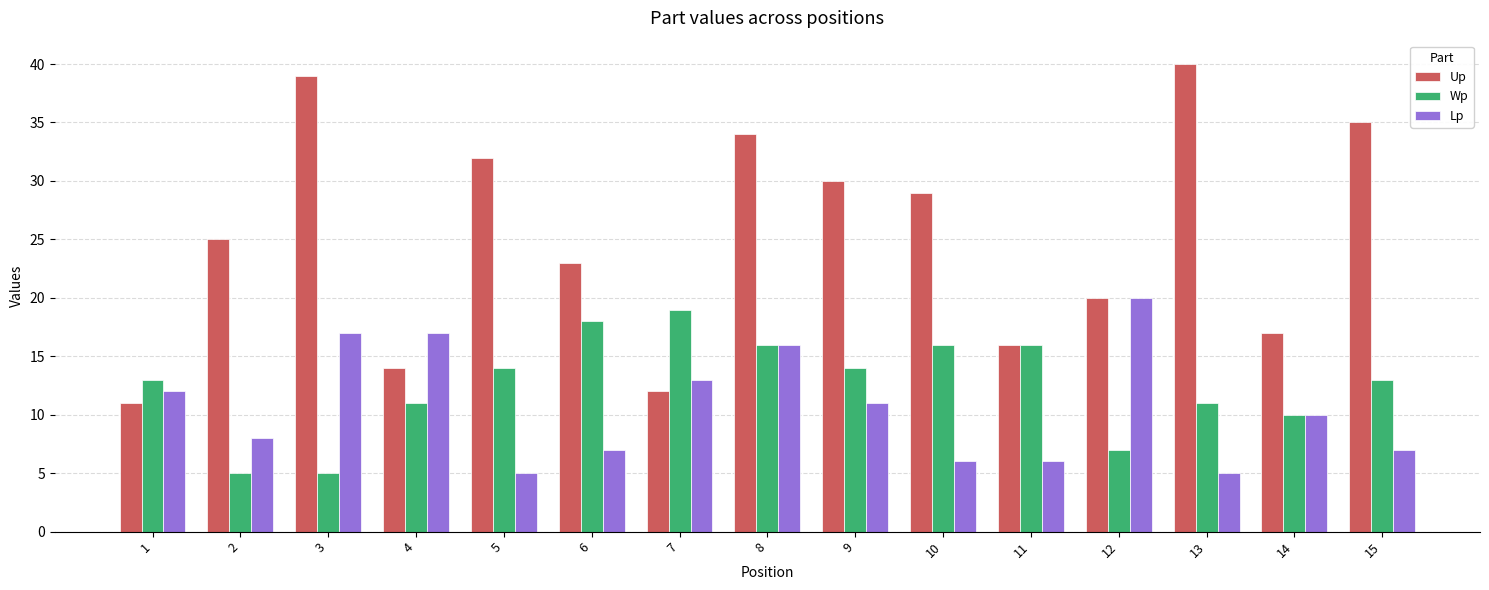

Where does the Lp series first go above 10?

1